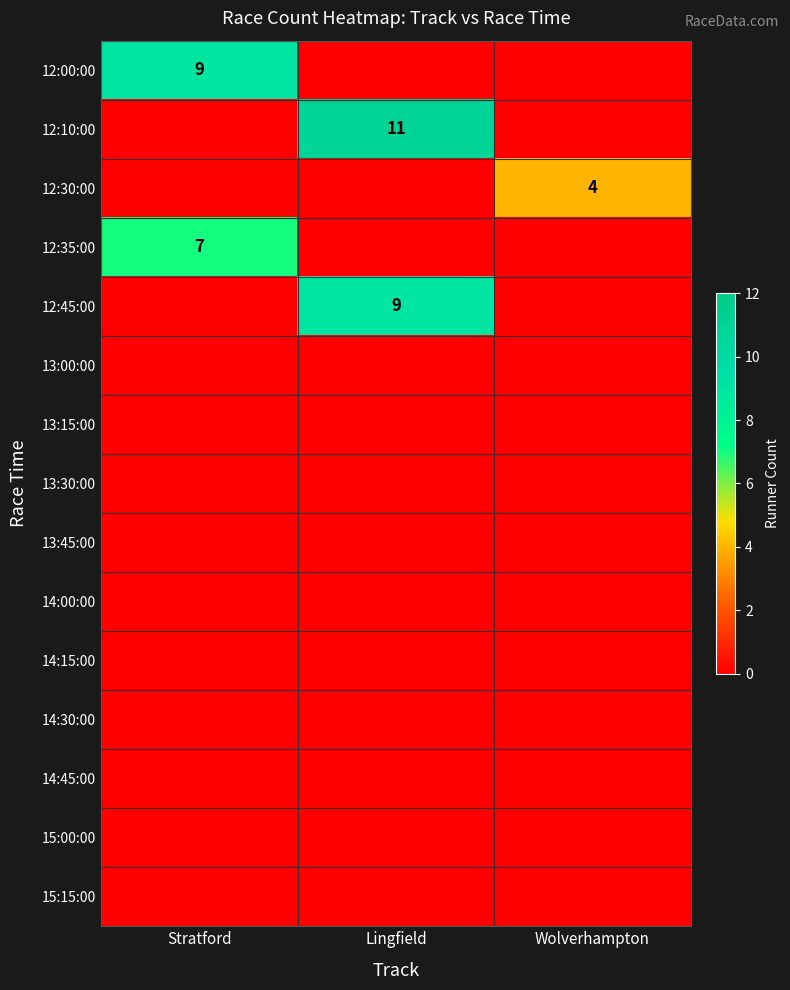

The 12:35:00 series shows 7 at Stratford. True or false?

True